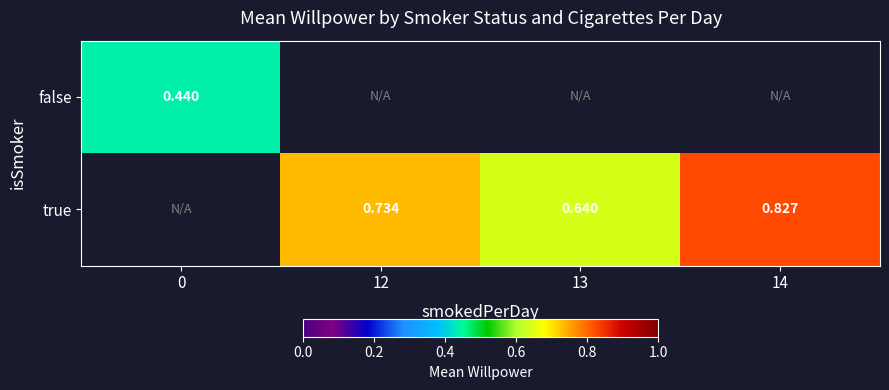

Rank the categories by false value from lowest to highest.

0, 12, 13, 14